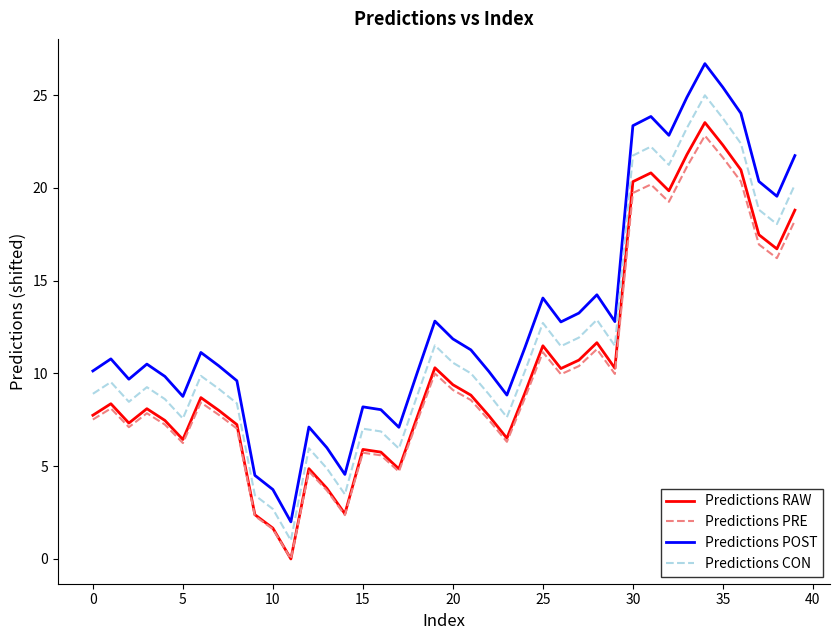

True or false: Predictions POST and Predictions CON intersect in this chart.

False